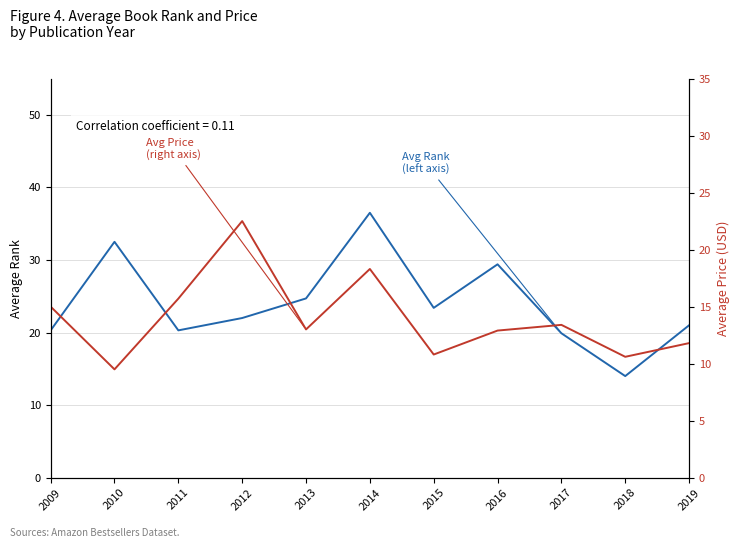

The value of Avg Rank (left axis) at 2014 is 36.5. True or false?

True